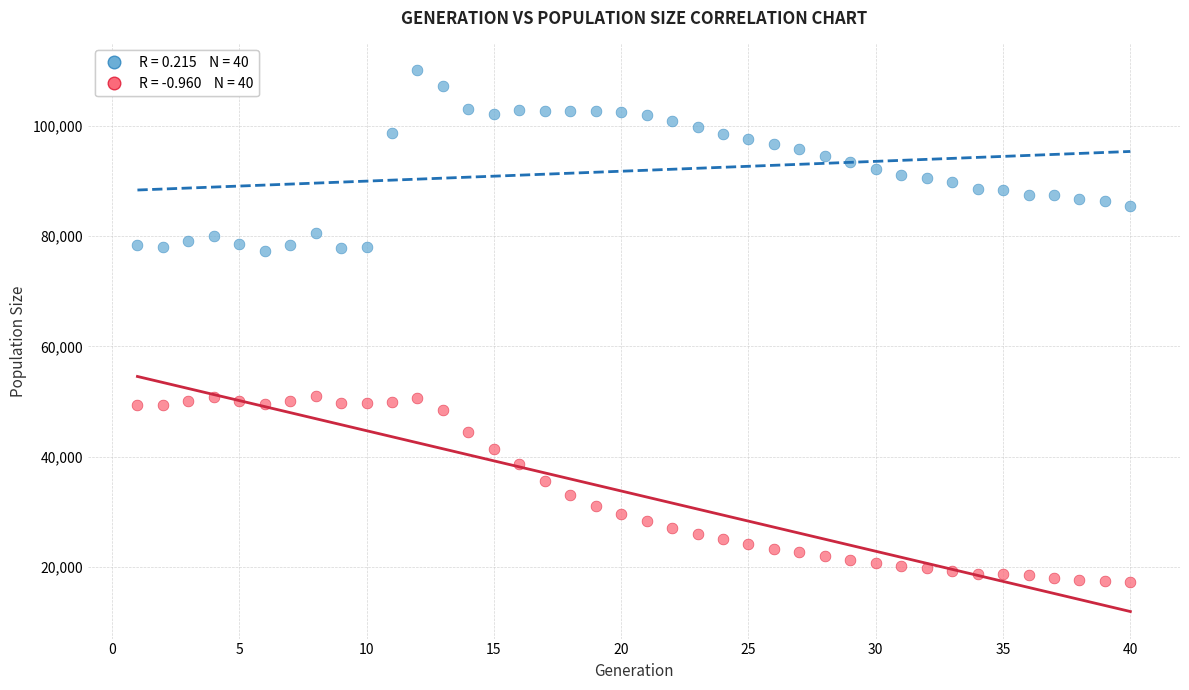

Across all data points, what is the range of Y values (max minus min)?

92839